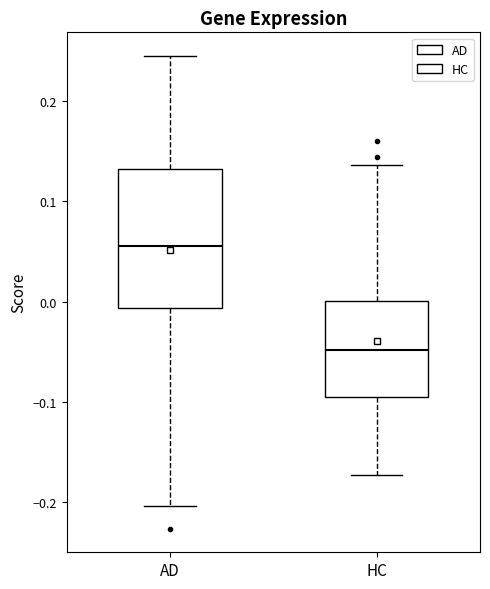

Reading left to right, read every box against the y-axis: the position of its median line, the range the box covers, and the ends of its whiskers. The values are not printed on the chart, so give them approximately, as read against the axis.

AD: median 0.06, box -0.01 to 0.13, whiskers -0.20 to 0.25
HC: median -0.05, box -0.09 to 0.00, whiskers -0.17 to 0.14